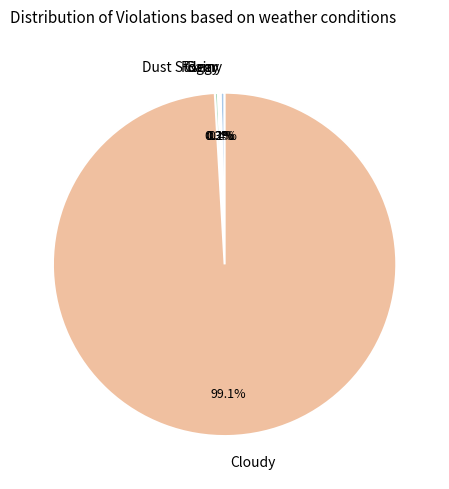

Which slice is the largest?

Cloudy